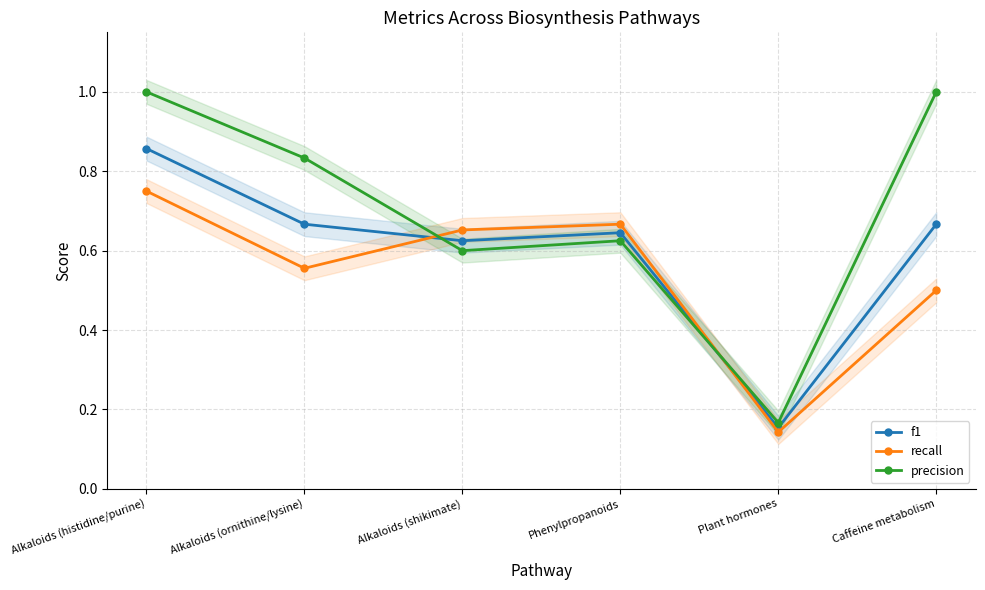

Read the precision value at Phenylpropanoids.

0.6